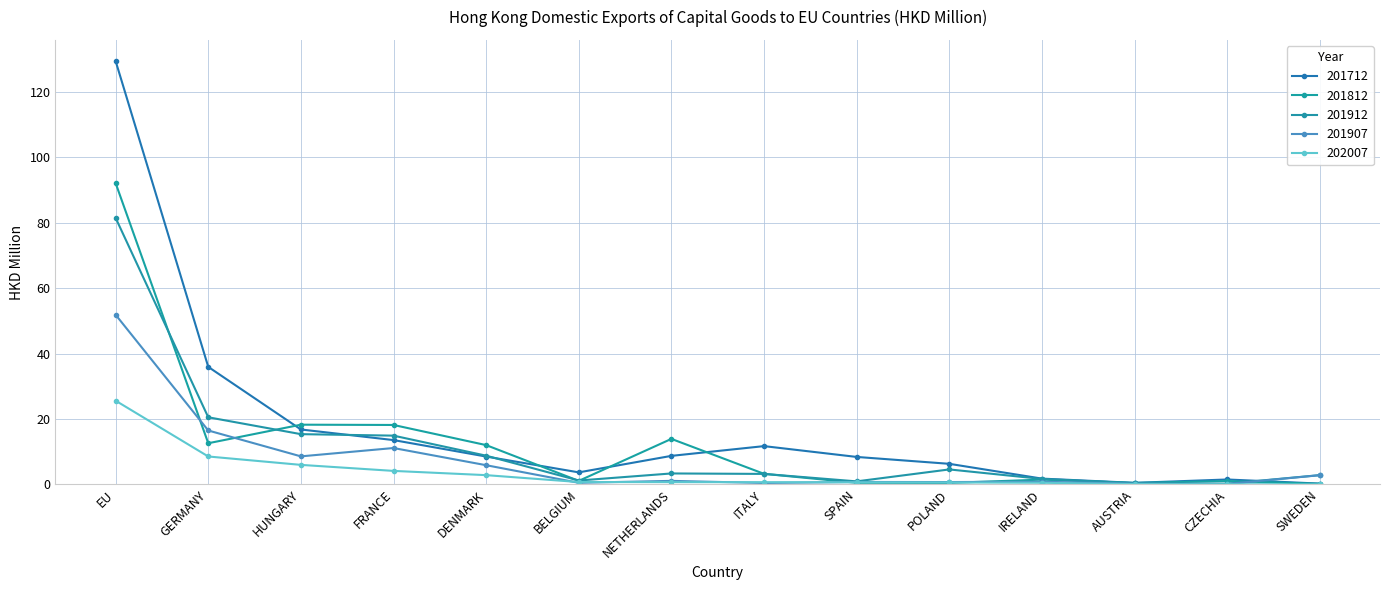

How many interior local valleys does the 201712 series have?

2